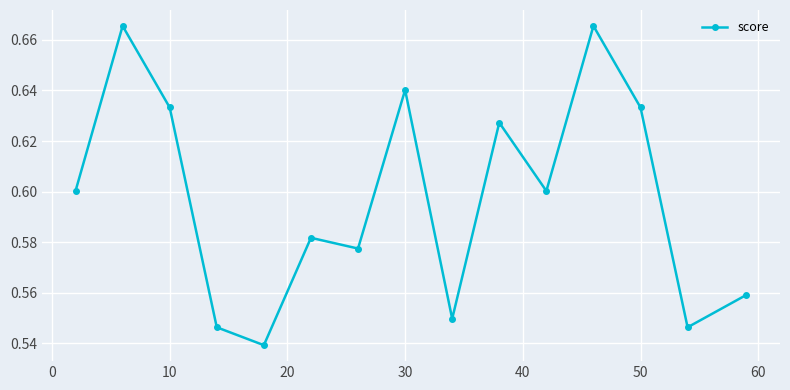

How many values are between 0 and 1?

15